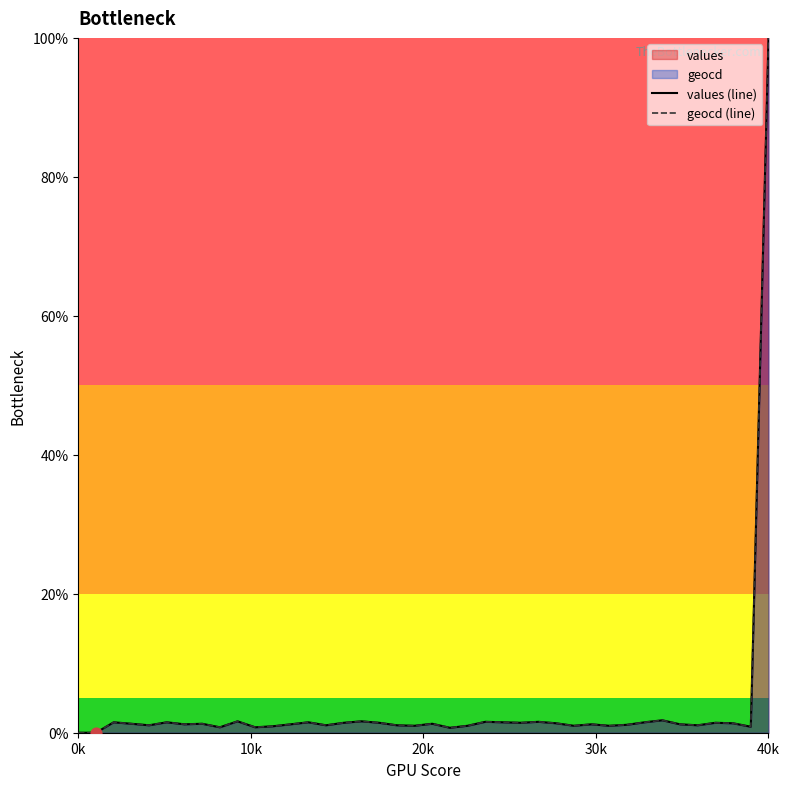

Is the value of geocd (line) at 22 greater than the value of values (line) at 17?

No